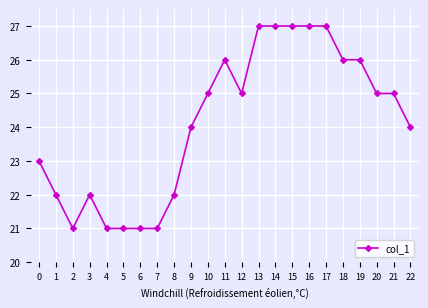

What is the difference between the maximum and second lowest values?

6